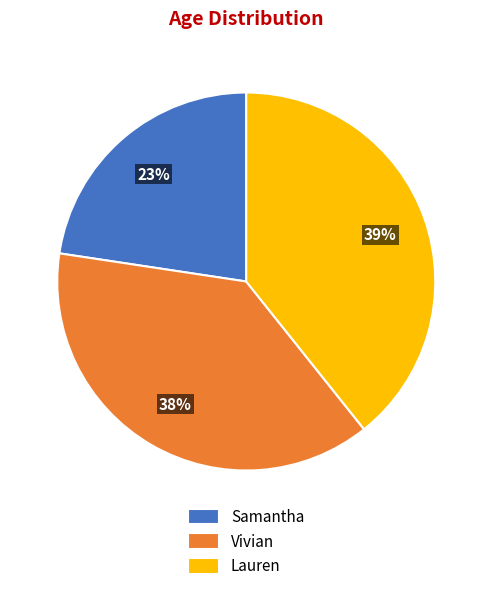

What is the smallest slice in the pie chart?

Samantha